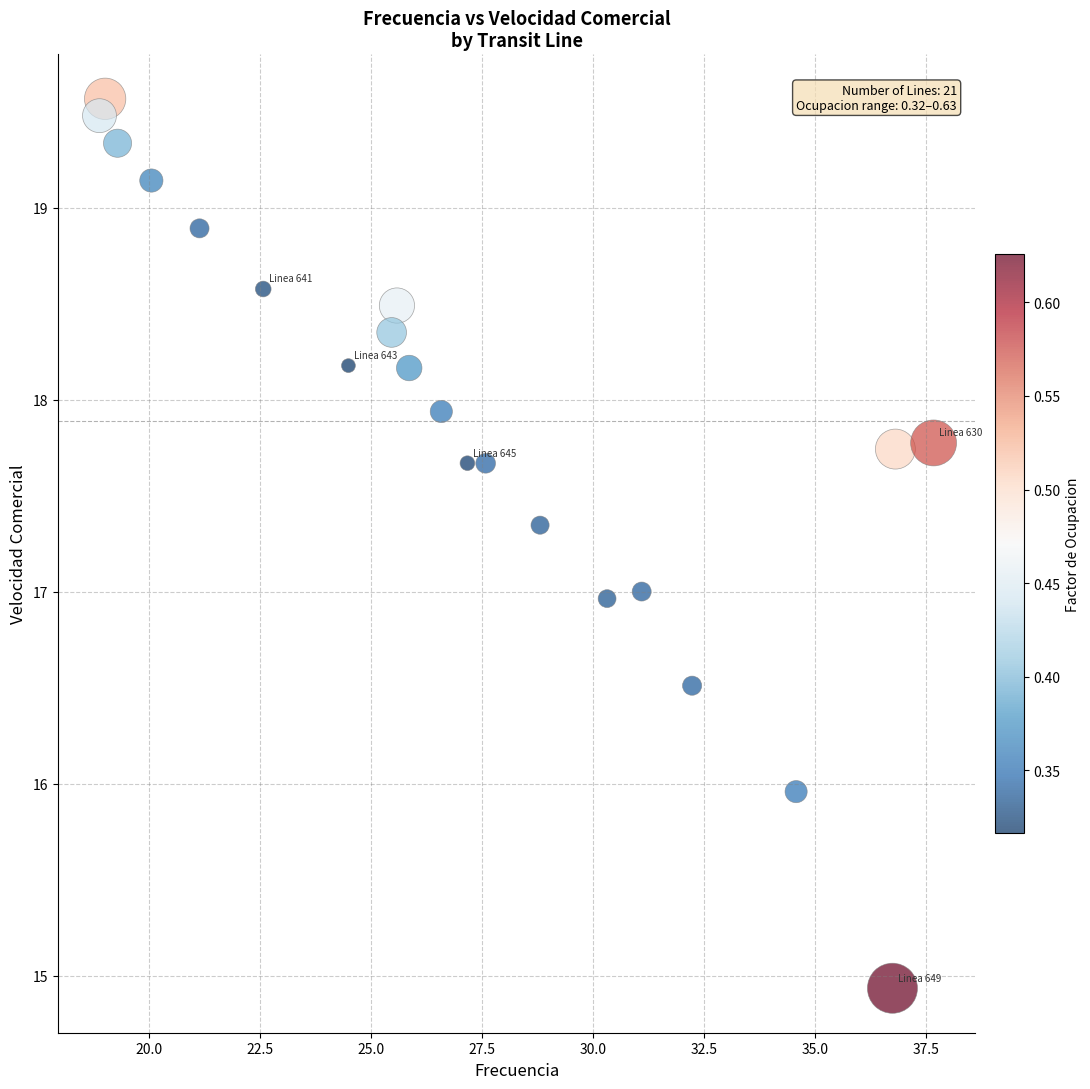

What is the range of Y values (max minus min)?

4.6